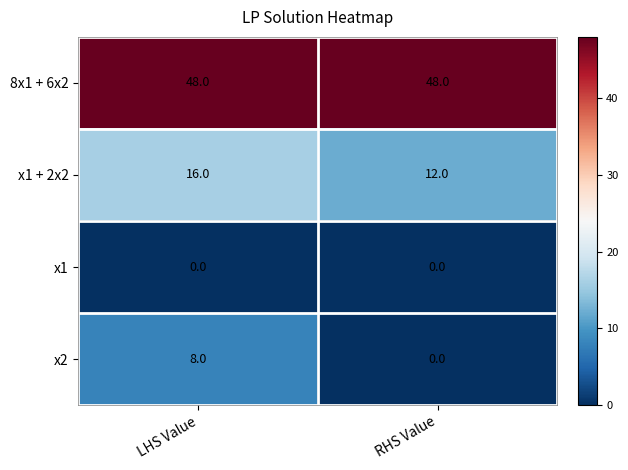

Which series has the largest total across all categories?

8x1 + 6x2